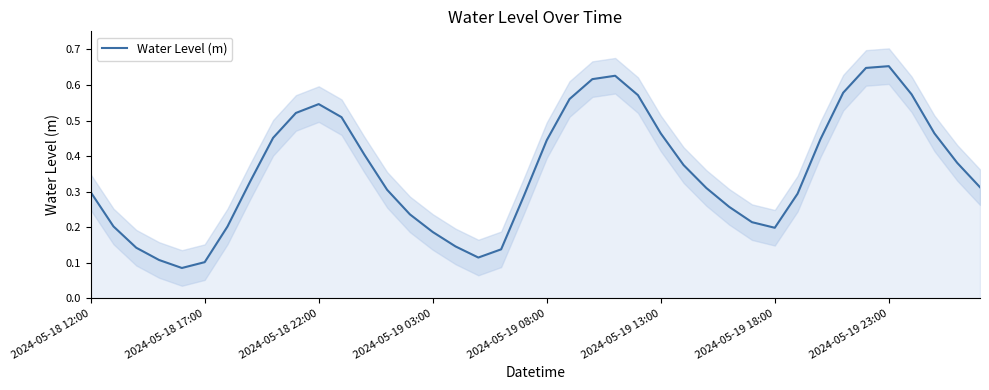

The value at 2024-05-19 13:00 is 0.5. True or false?

True